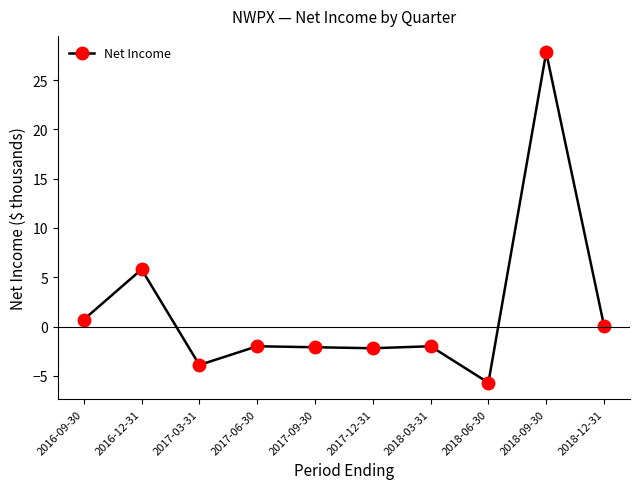

At which label is the value closest to 11?

2016-12-31